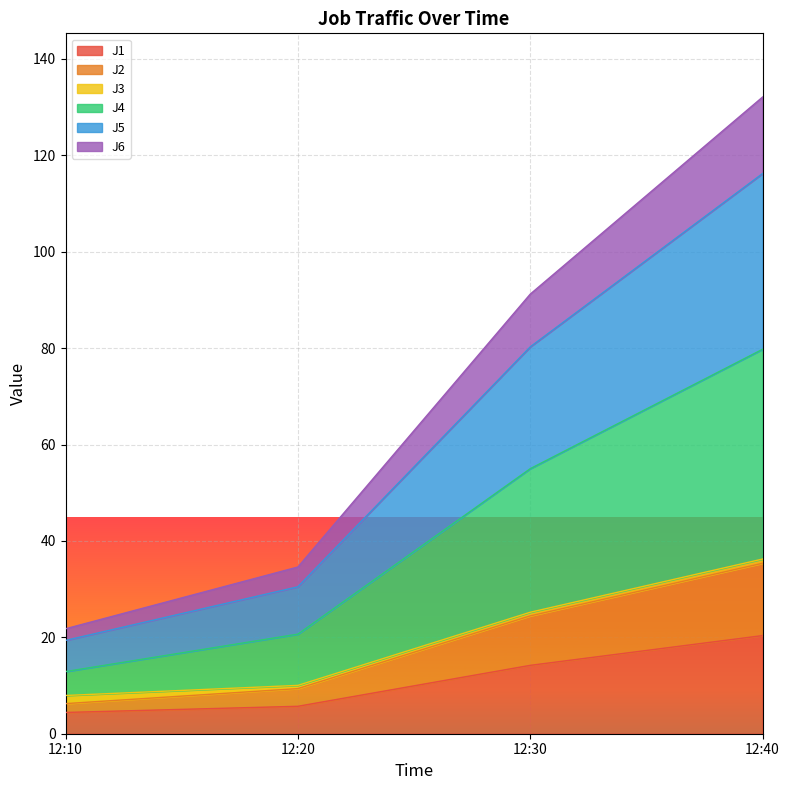

What is the maximum value for J1?

20.4